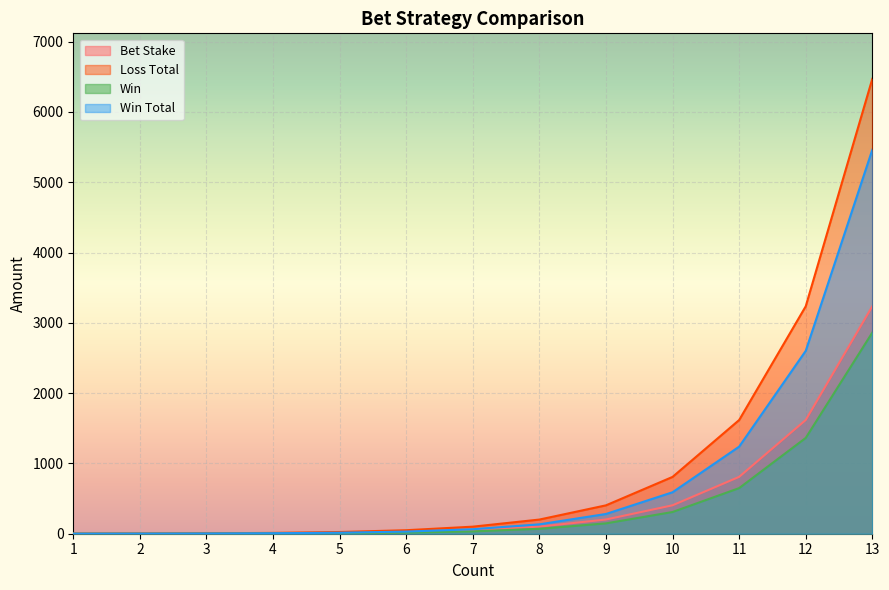

At which label does Bet Stake first exceed 50?

7